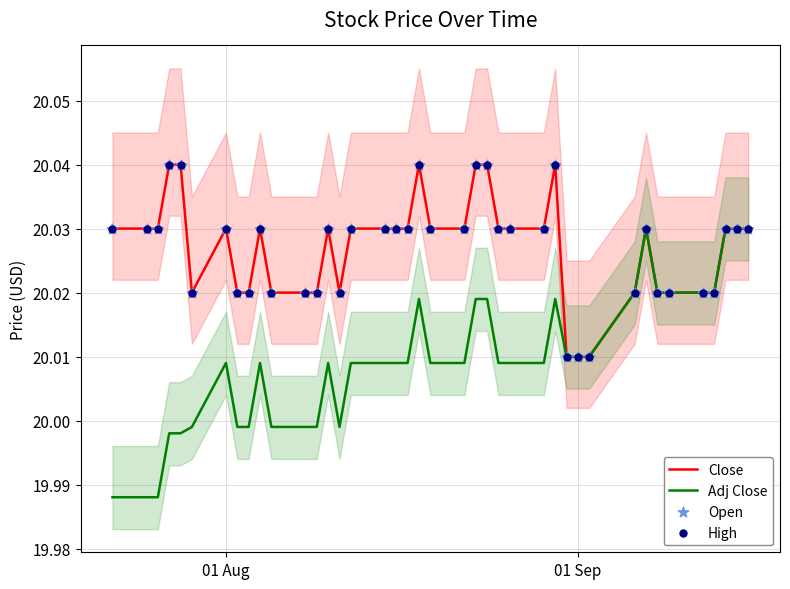

At which label does Adj Close first exceed 20?

01 Aug